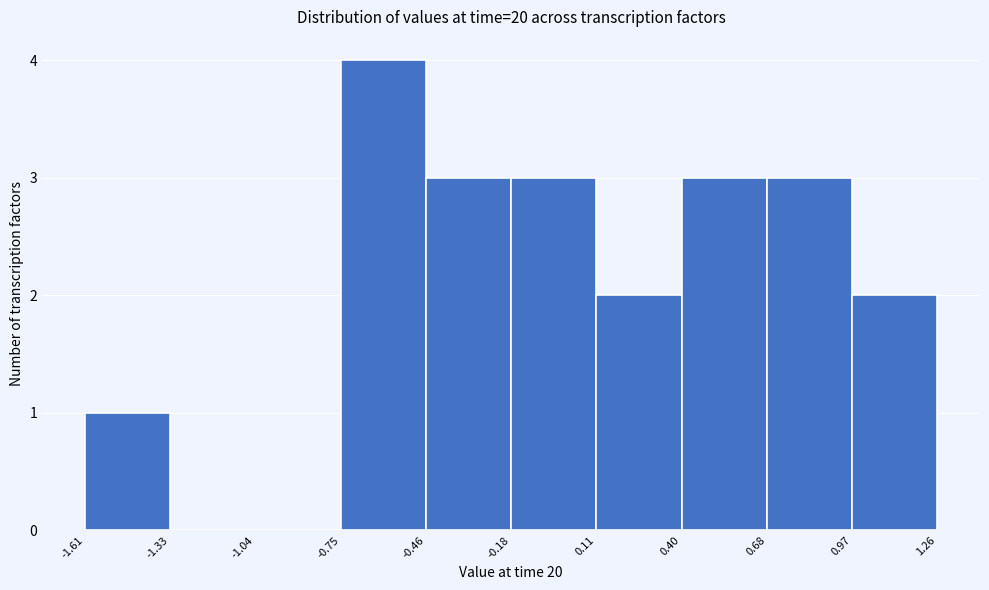

Which range on the x-axis has the tallest bar?

-0.75 to -0.46